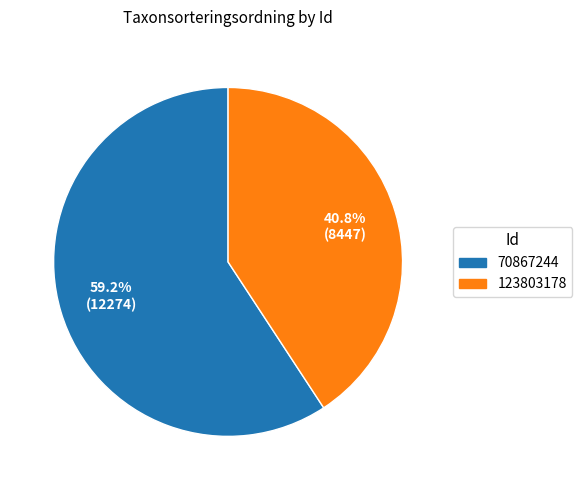

What percentage is NOT represented by 123803178?

59.2%